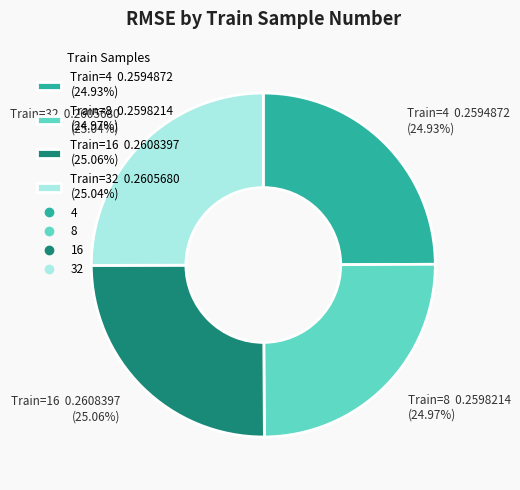

Does Train=32 0.2605680 (25.04%) represent more than half of the total?

No